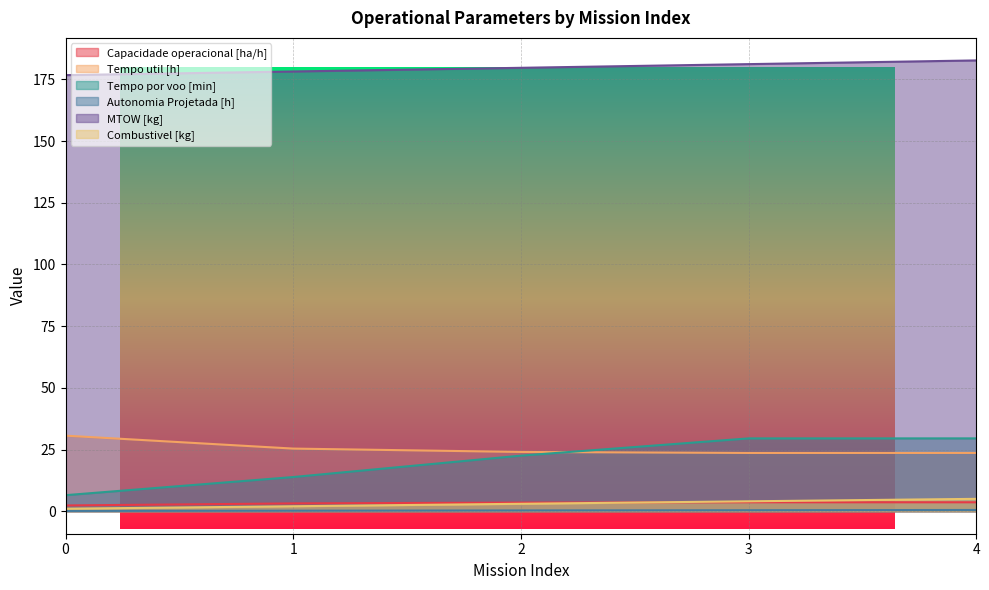

What is the value of the Capacidade operacional [ha/h] point at the 4th from the left?

3.6